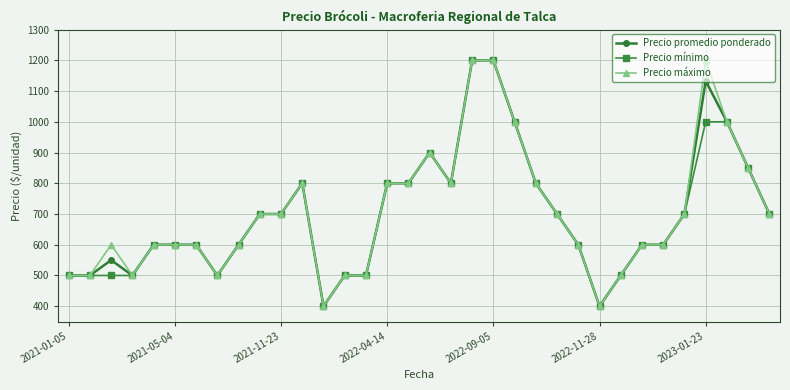

What are all the series names shown in the legend?

Precio promedio ponderado, Precio mínimo, Precio máximo